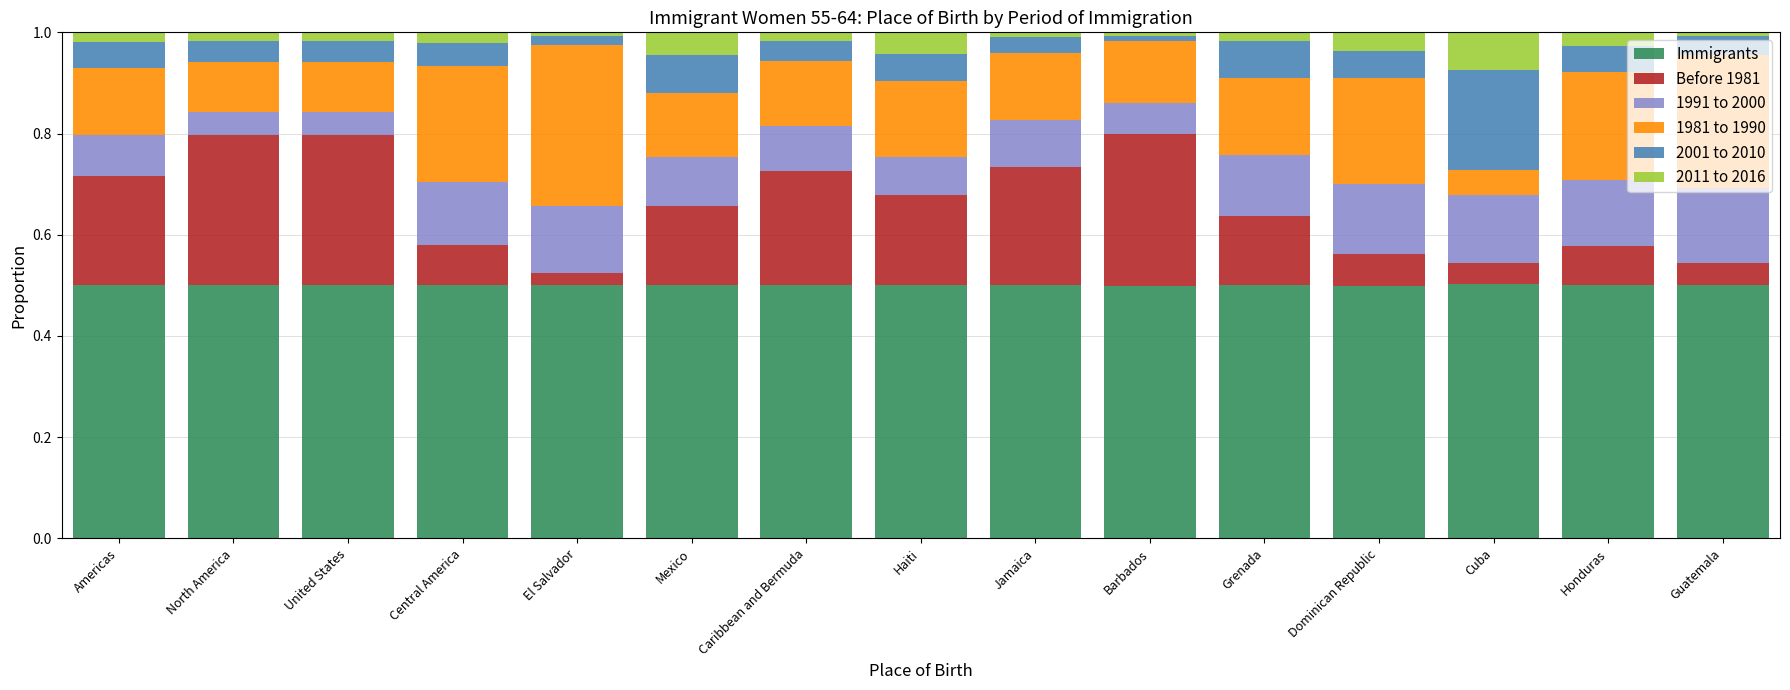

What is the total value across all series at Honduras?

1.0